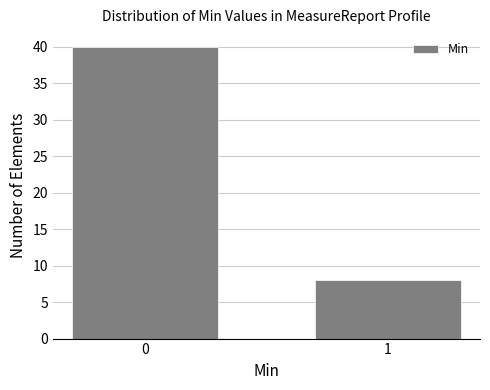

Reading left to right, extract all data points from this chart.

40	8